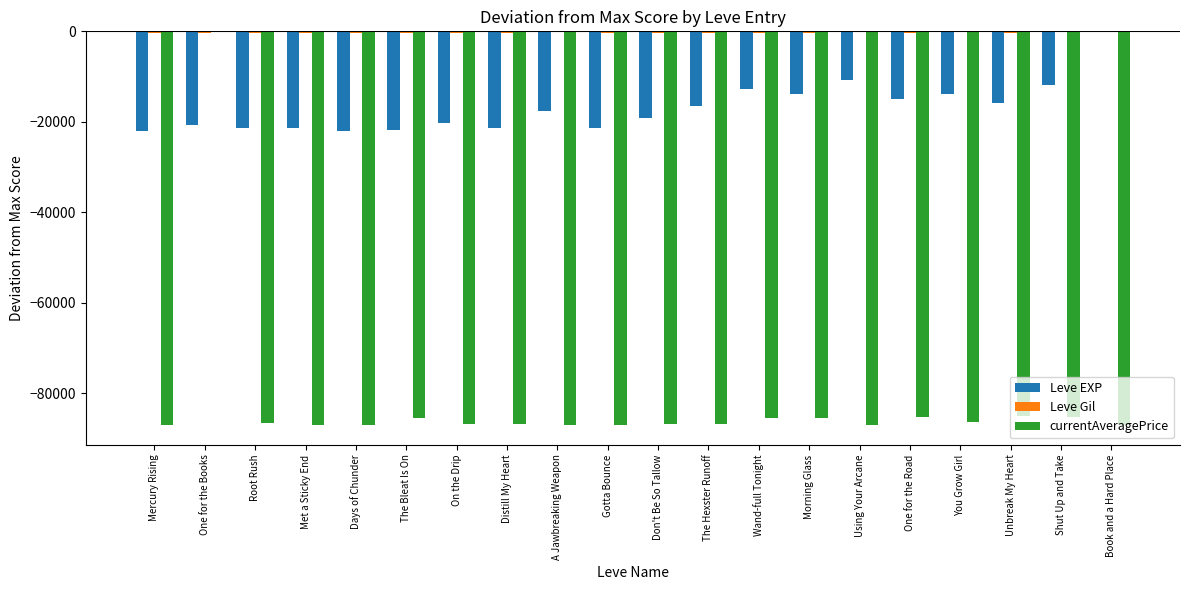

True or false: currentAveragePrice has a value of -132311.6 at Mercury Rising.

False